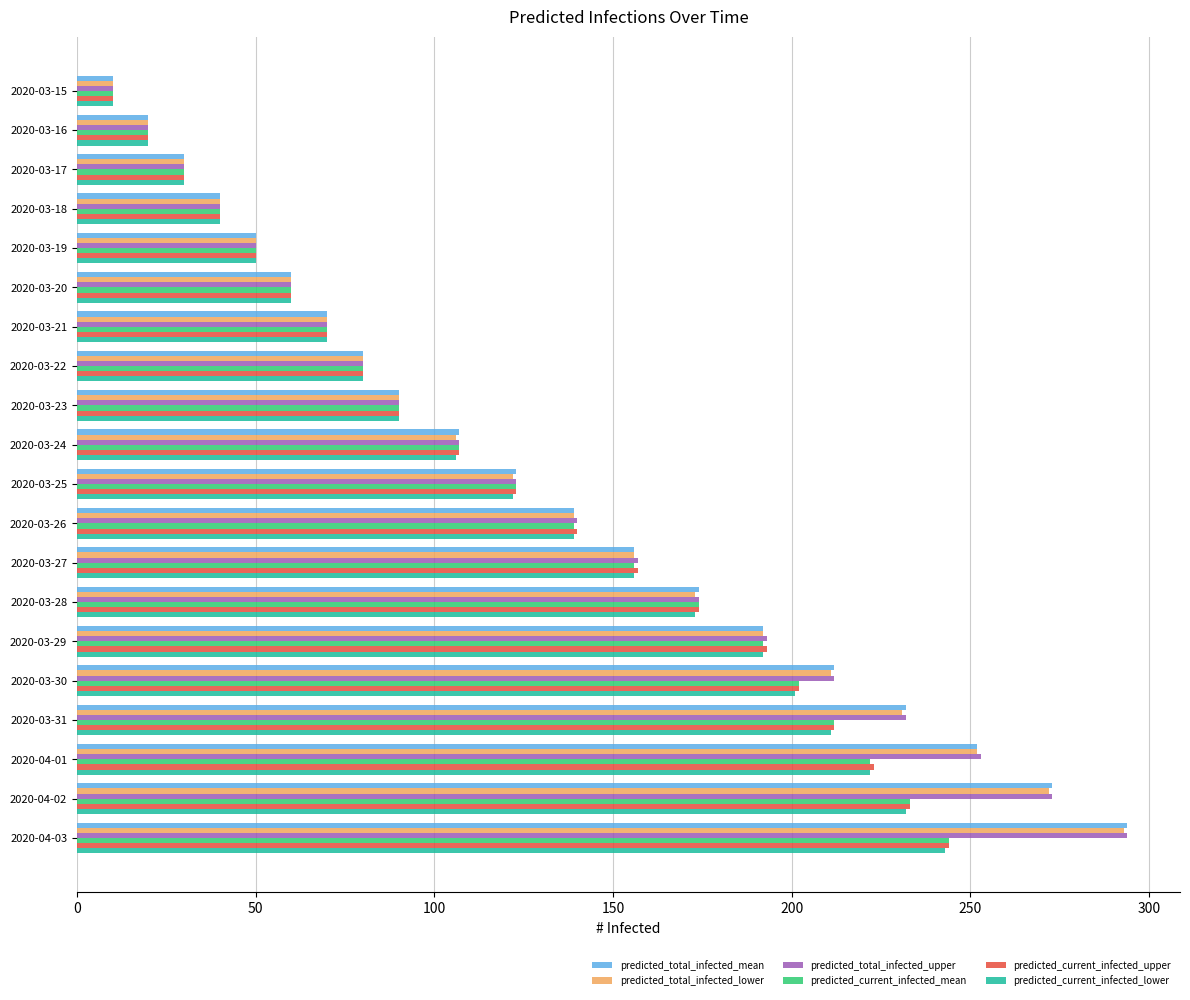

How many series are shown in this chart?

6